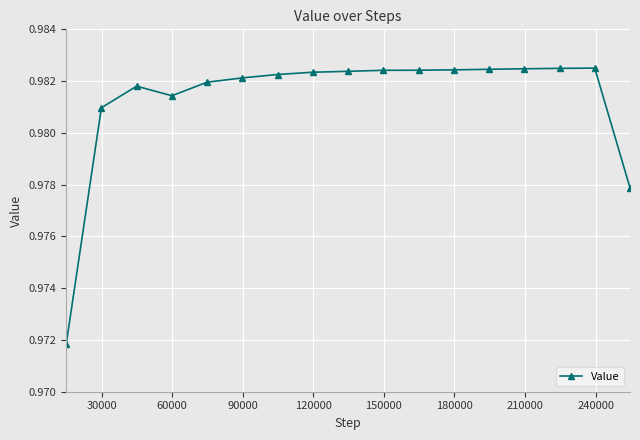

How many values are between 0 and 1?

17